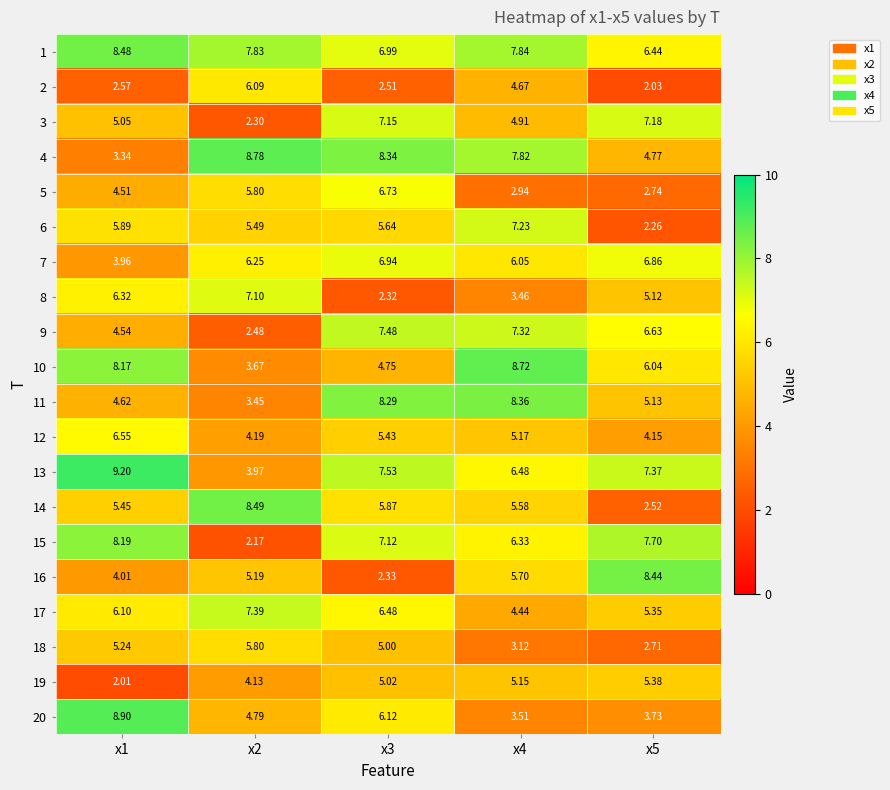

Which series has the largest total across all categories?

1